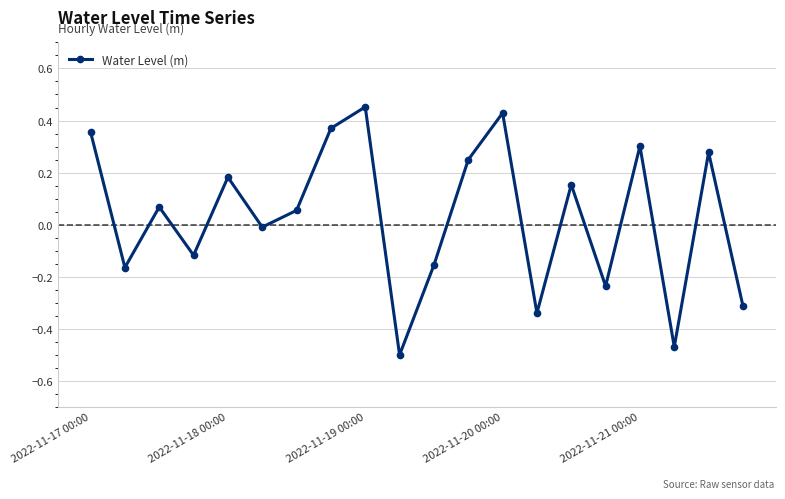

What is the difference between the second highest and minimum values?

0.9